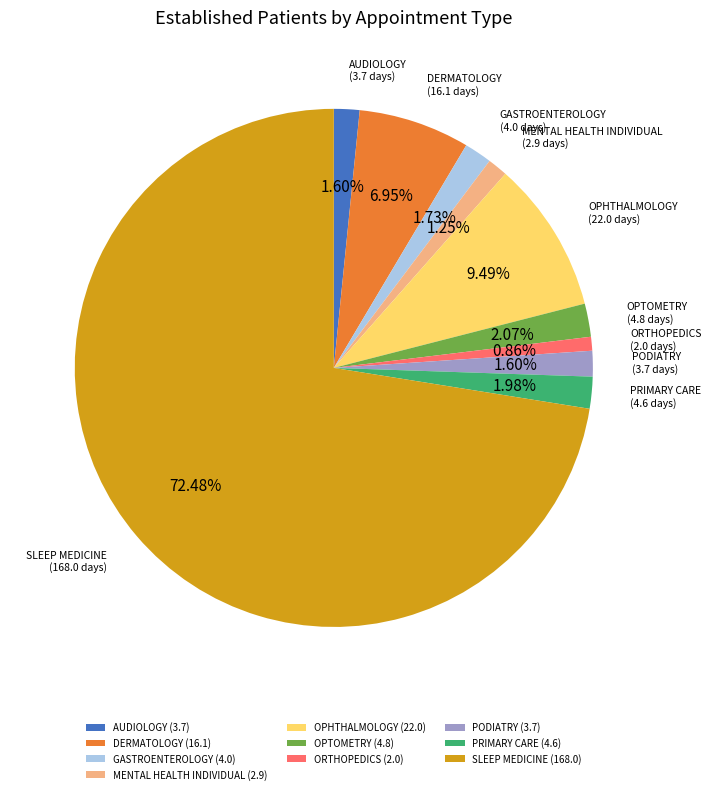

Does any single category account for the majority?

Yes